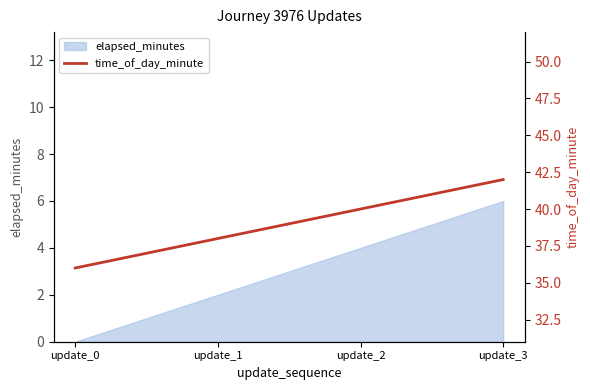

Which has a higher value, update_2 or update_0?

update_2